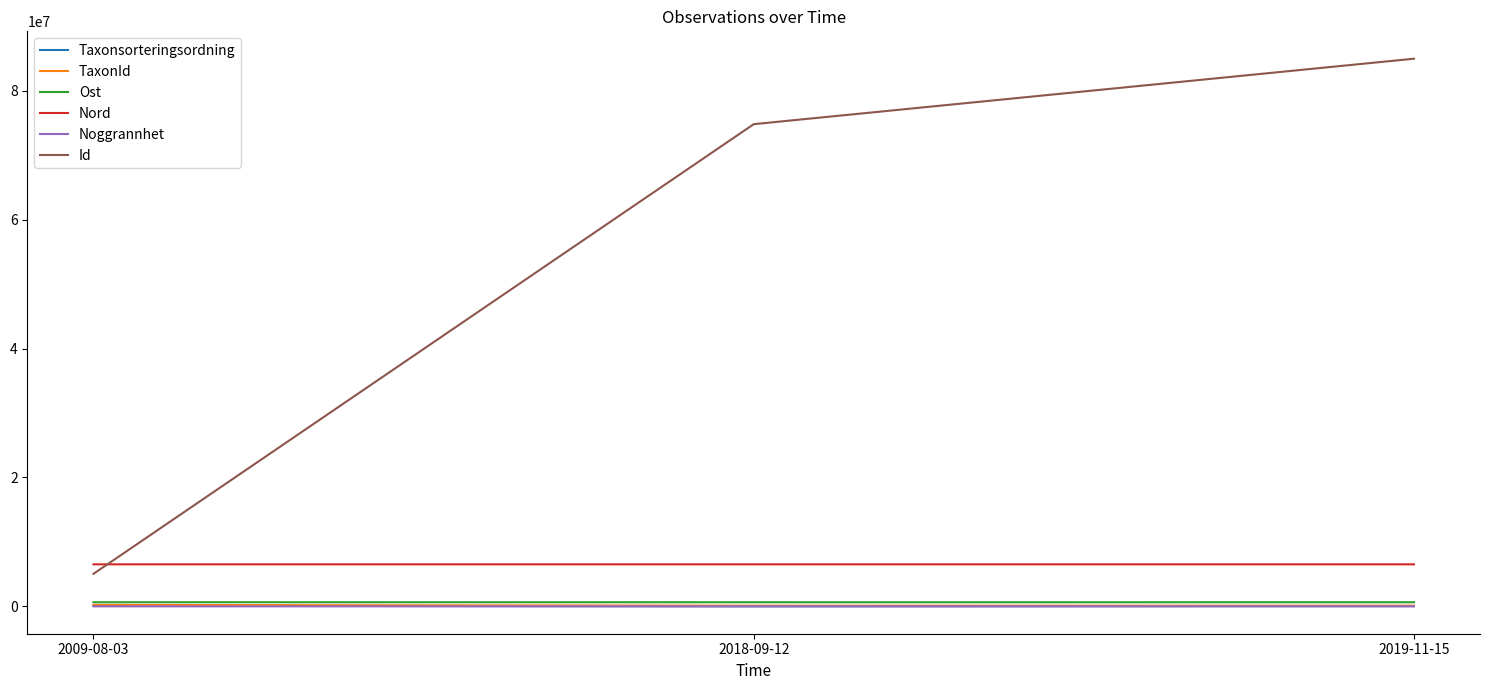

Between 2009-08-03 and 2018-09-12, which series saw the biggest shift?

Id